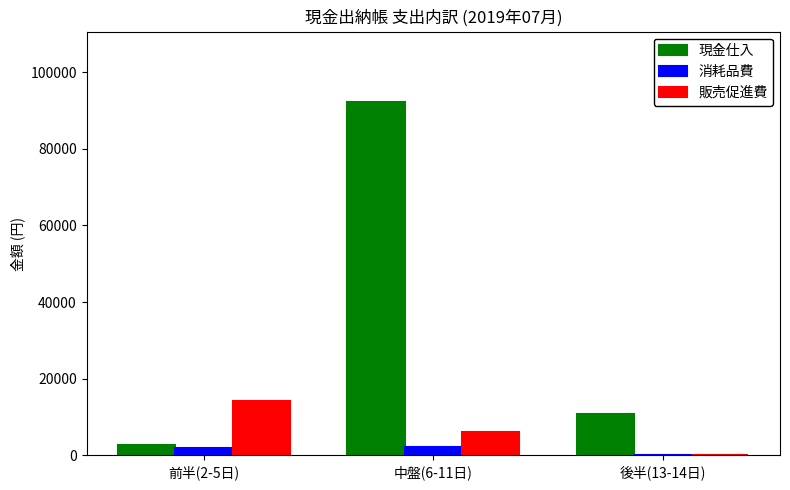

Is the value of 消耗品費 at 後半(13-14日) greater than the value of 販売促進費 at 前半(2-5日)?

No